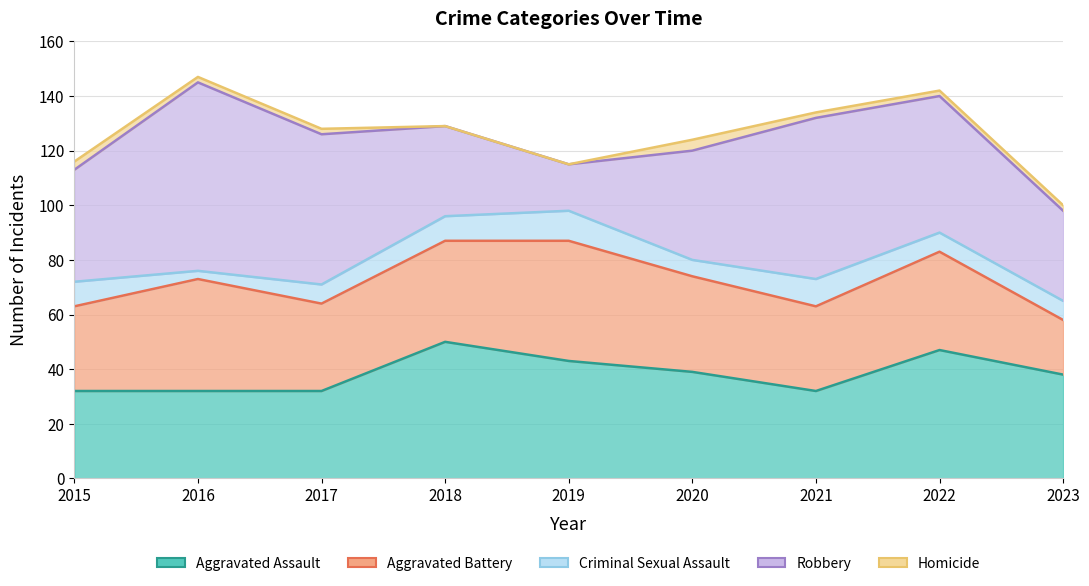

How many values in the Homicide series are below 2?

2